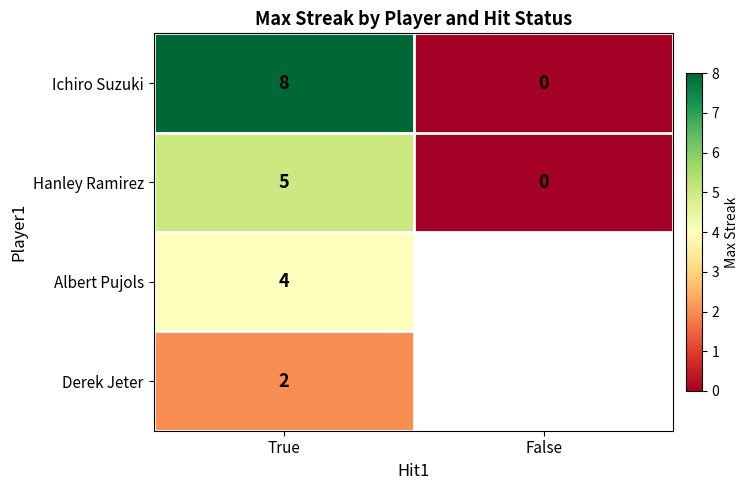

Is it true that Hanley Ramirez equals 8.7 at True?

False